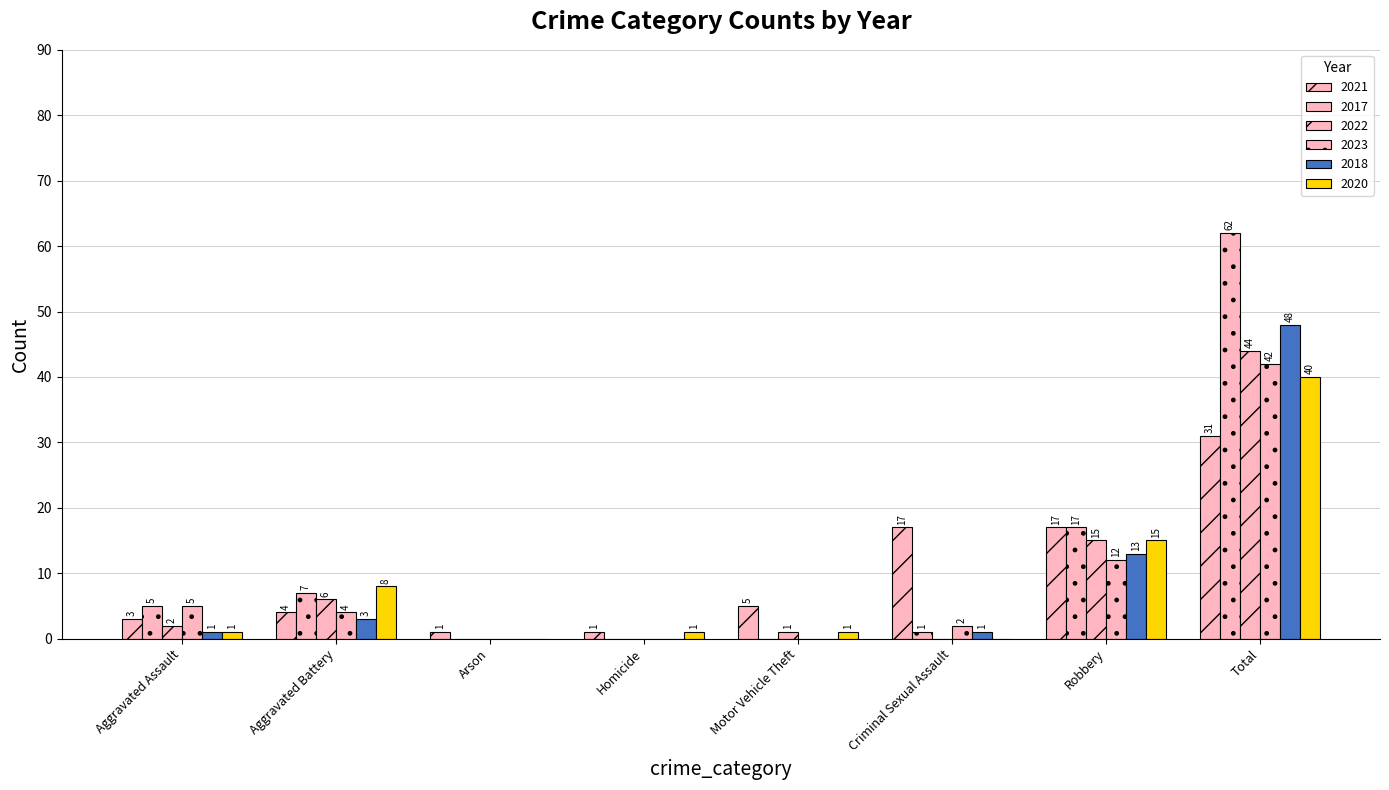

How many groups of bars are there?

8